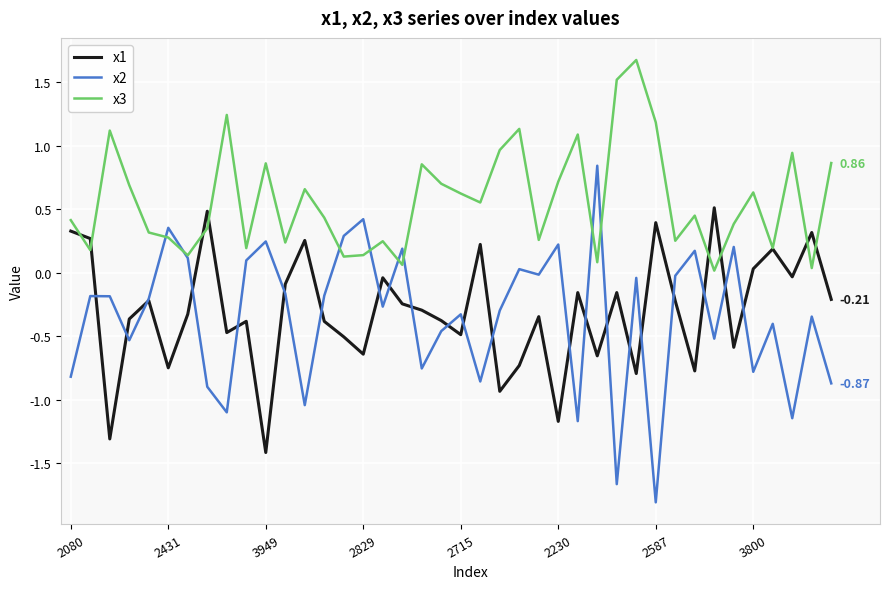

Does the chart have visible grid lines?

Yes